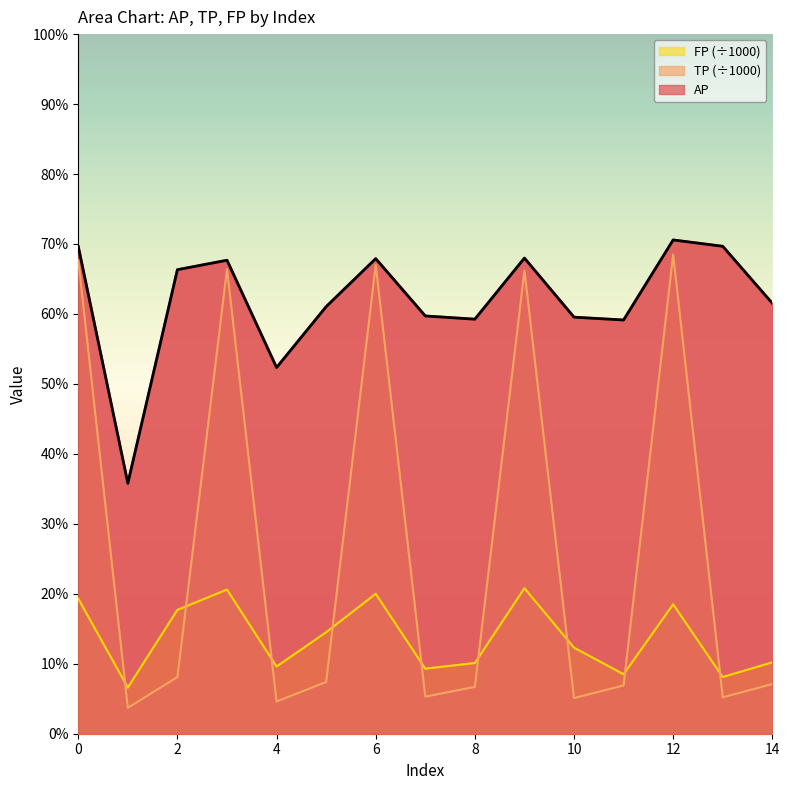

What is the difference between the maximum and second lowest values in the TP series?

0.6